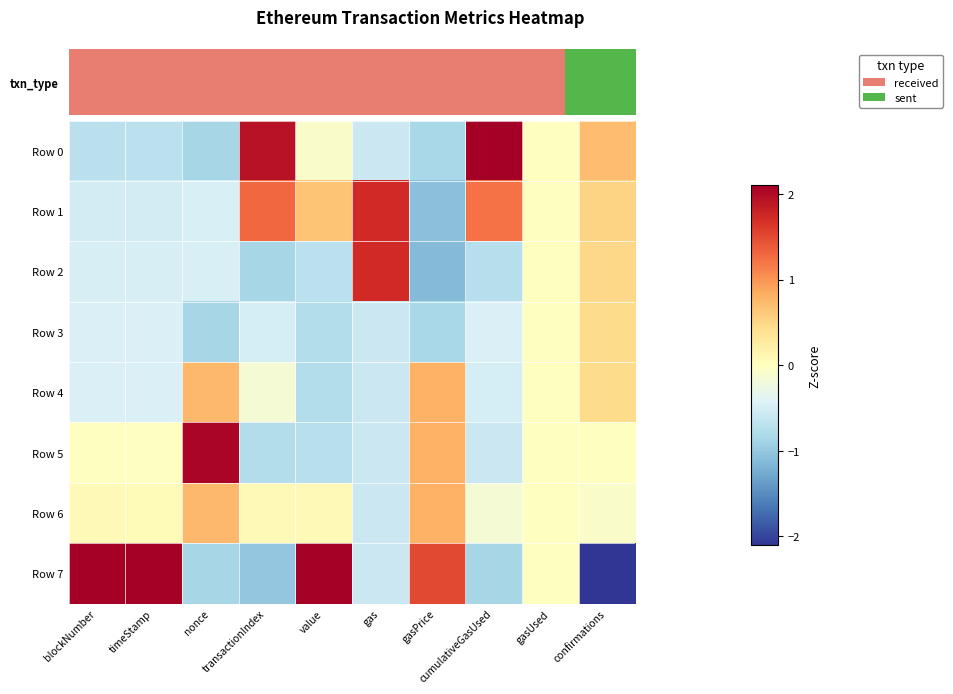

How many categories are shown in the chart?

10